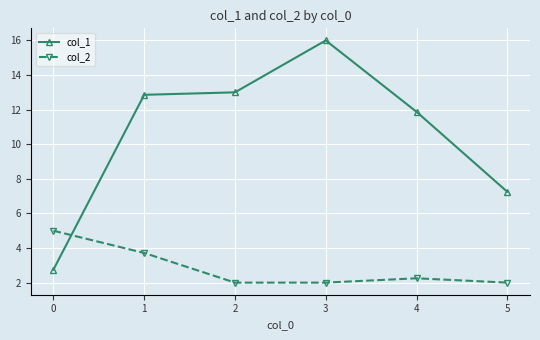

Which series has the widest spread of values?

col_1